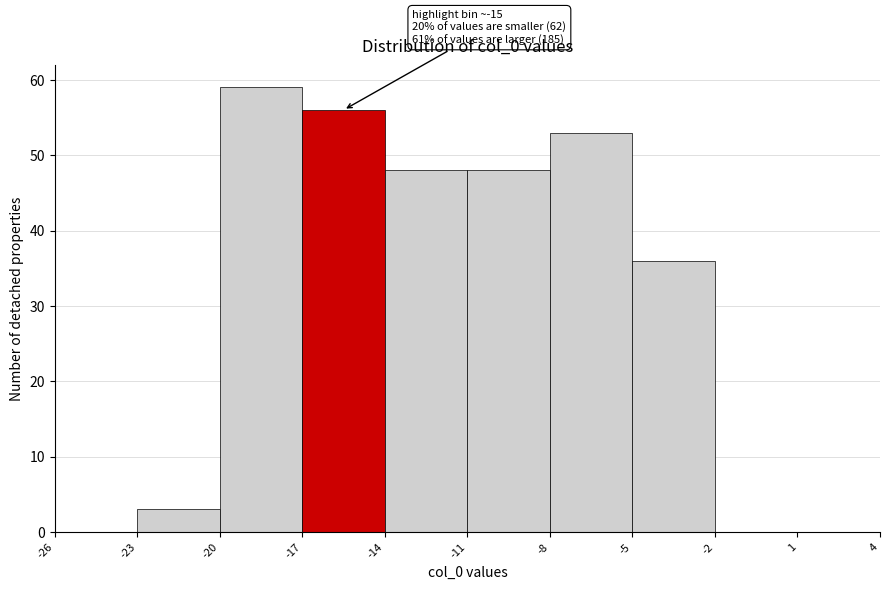

Which range on the x-axis has the tallest bar?

-20 to -17